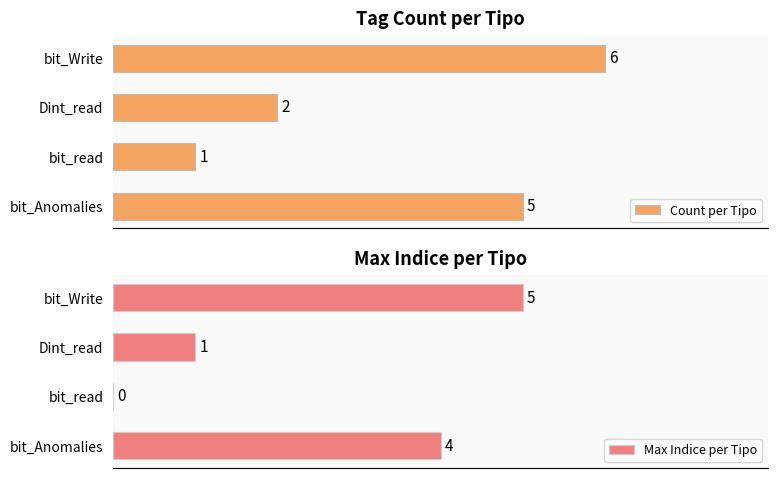

At which label does Count per Tipo reach its peak?

bit_Write